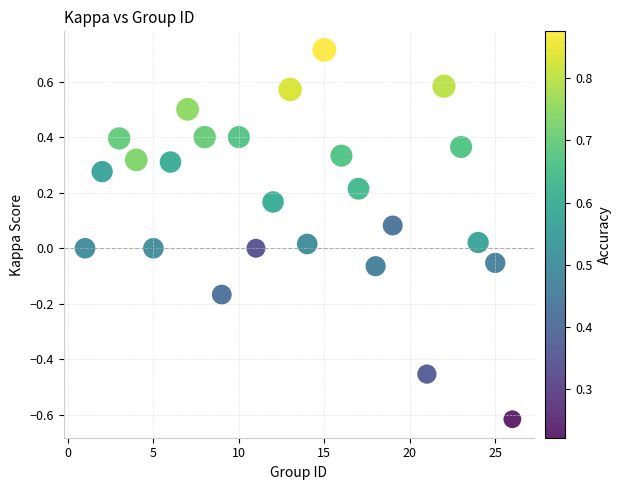

What is the range of X values (max minus min)?

25.0